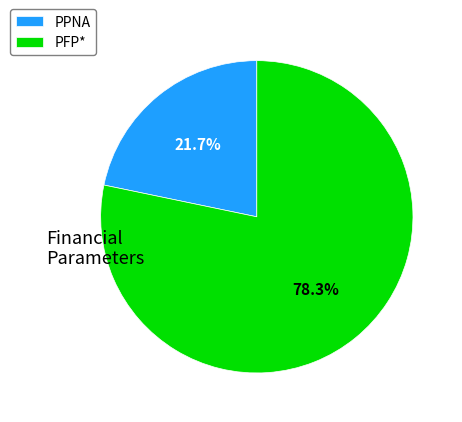

What is the ratio of the value at PFP* to the value at PPNA?

3.6